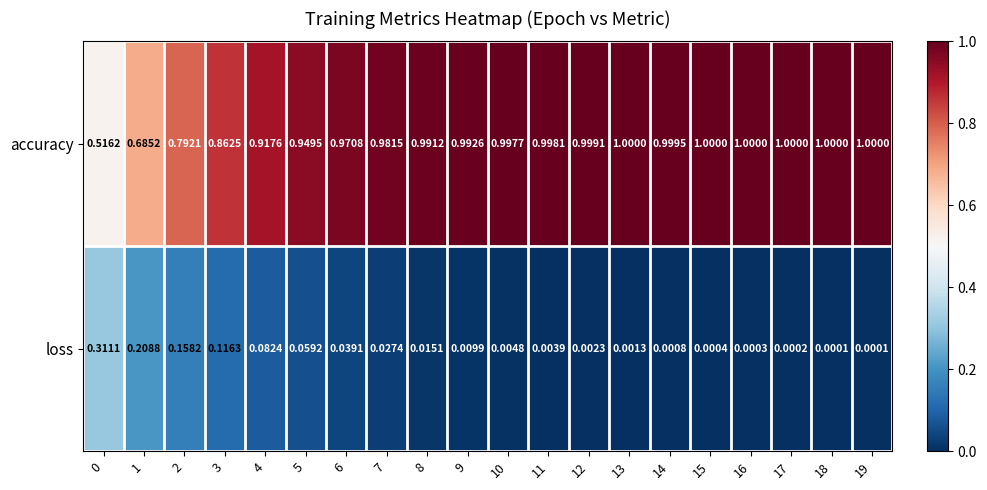

At 9, list the series in order from smallest to largest.

loss, accuracy